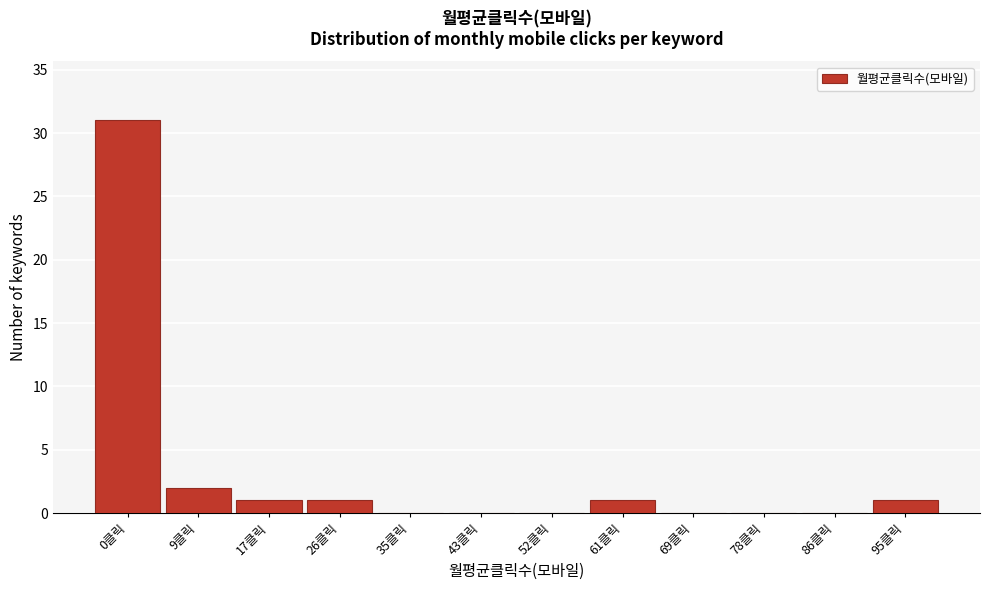

Reading right to left, list all the values displayed in this chart.

95클릭=1	86클릭=0	78클릭=0	69클릭=0	61클릭=1	52클릭=0	43클릭=0	35클릭=0	26클릭=1	17클릭=1	9클릭=2	0클릭=31